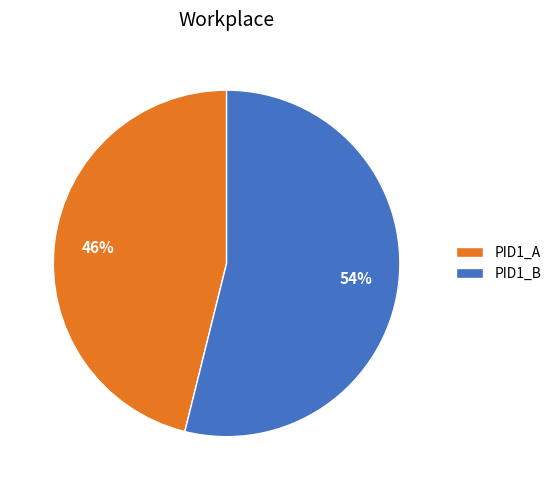

Count the number of slices in the pie.

2